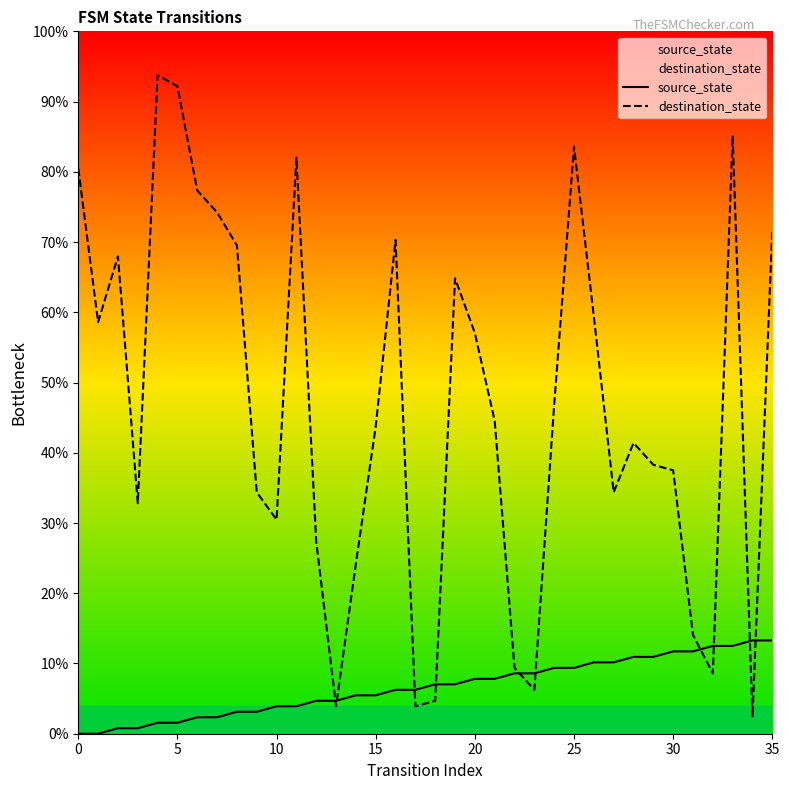

How many data points does each series have?

36